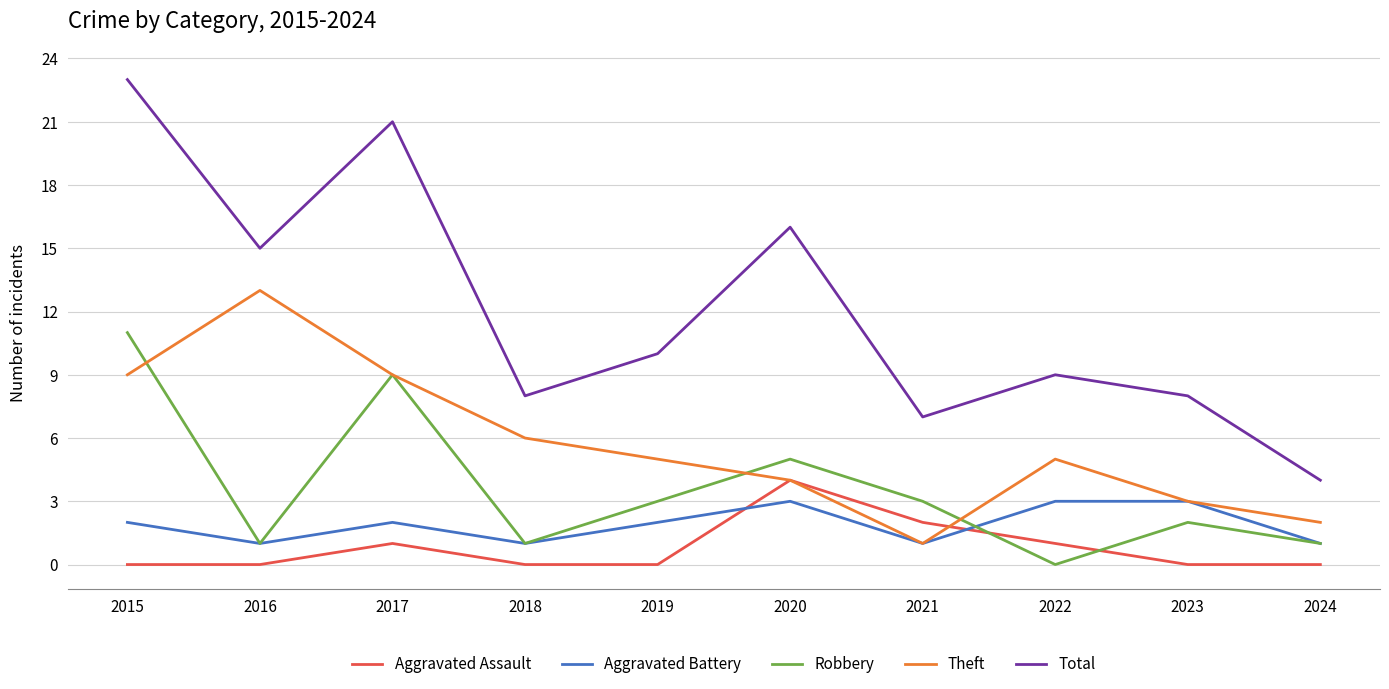

True or false: Aggravated Battery and Aggravated Assault intersect in this chart.

True